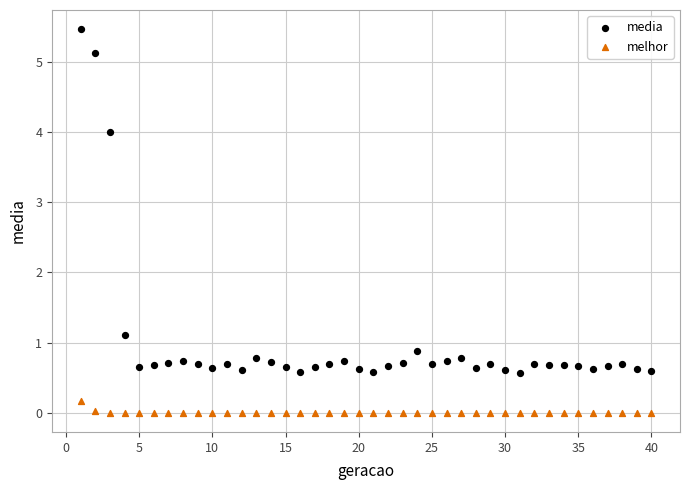

What are all the series names shown in the legend?

media, melhor